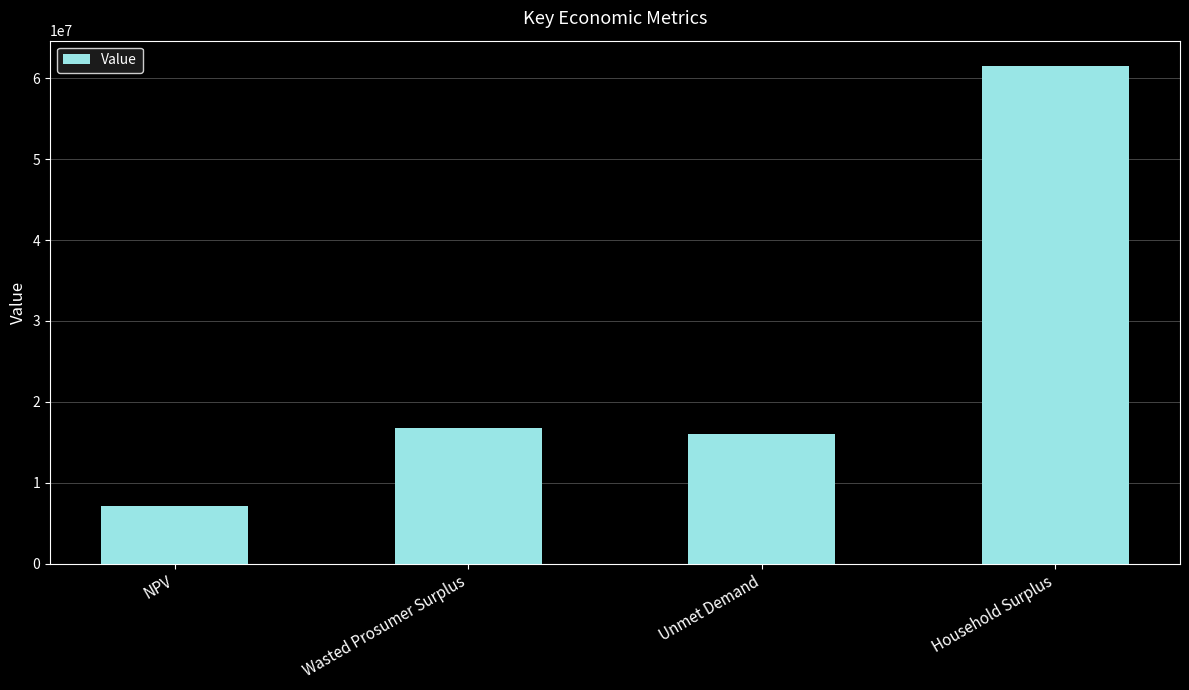

Read the value at Household Surplus.

61557950.2